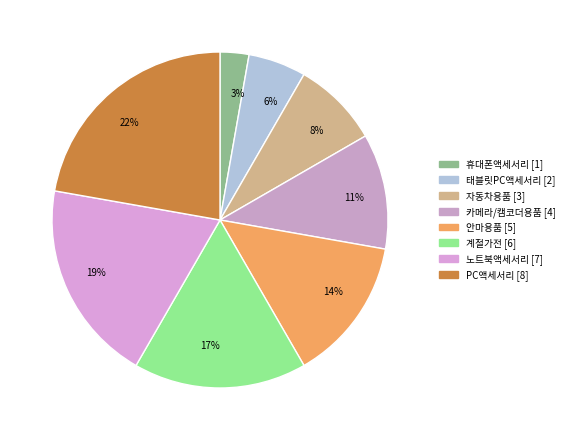

How many slices are in this pie chart?

8